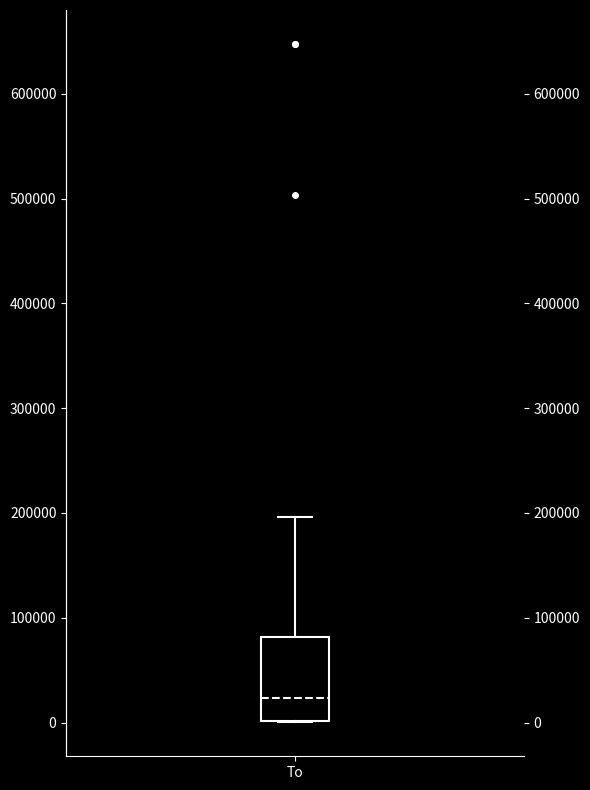

Read this box plot against the y-axis: the position of the median line, the range covered by the box, and the ends of both whiskers. The values are not printed on the chart, so give them approximately, as read against the axis.

median 20000, box 0 to 80000, whiskers 0 to 200000